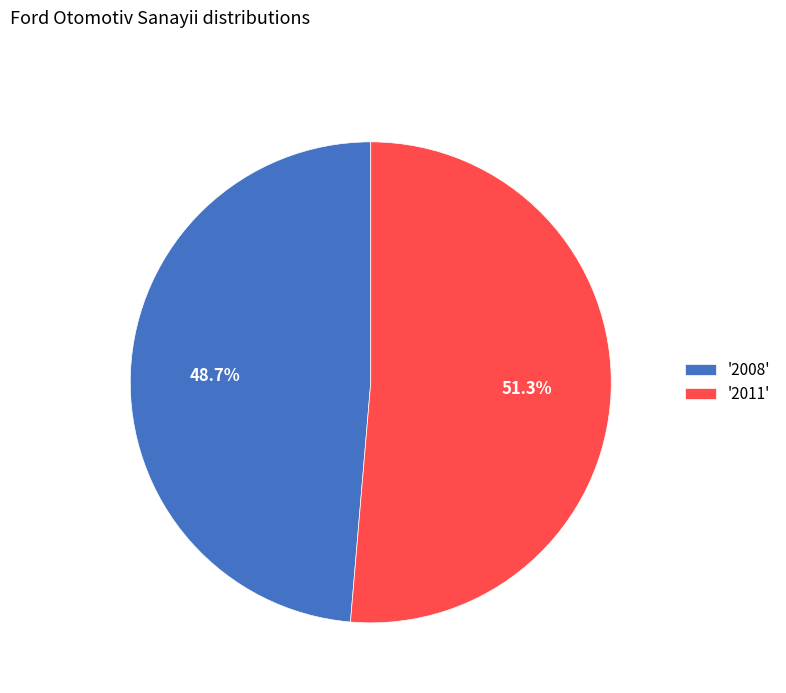

Which category has the smallest portion of the pie?

'2008'